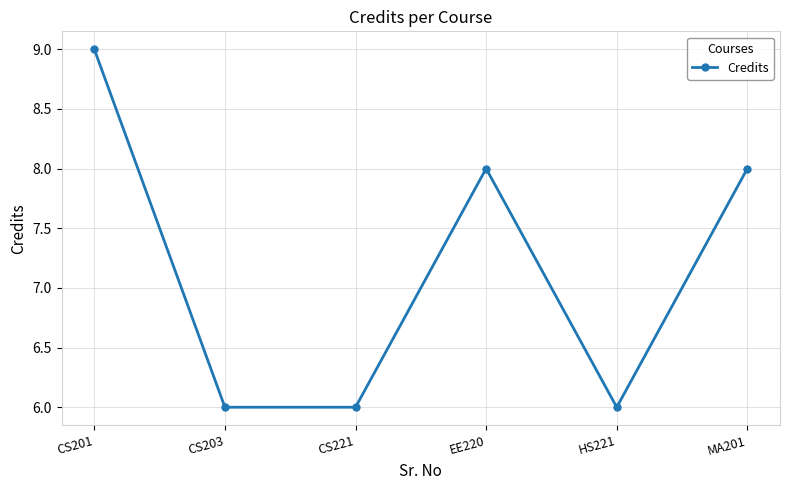

Reading left to right, list all the values displayed in this chart.

CS201=9	CS203=6	CS221=6	EE220=8	HS221=6	MA201=8